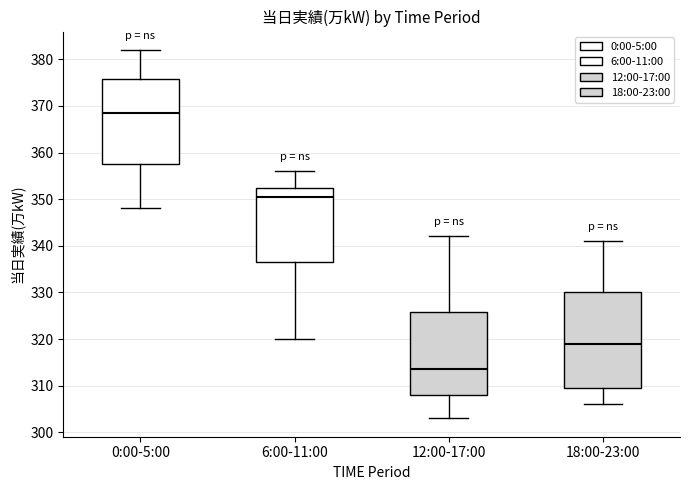

Reading left to right, read every box against the y-axis: the position of its median line, the range the box covers, and the ends of its whiskers. The values are not printed on the chart, so give them approximately, as read against the axis.

0:00-5:00: median 369, box 358 to 376, whiskers 348 to 382
6:00-11:00: median 351, box 337 to 353, whiskers 320 to 356
12:00-17:00: median 314, box 308 to 326, whiskers 303 to 342
18:00-23:00: median 319, box 310 to 330, whiskers 306 to 341